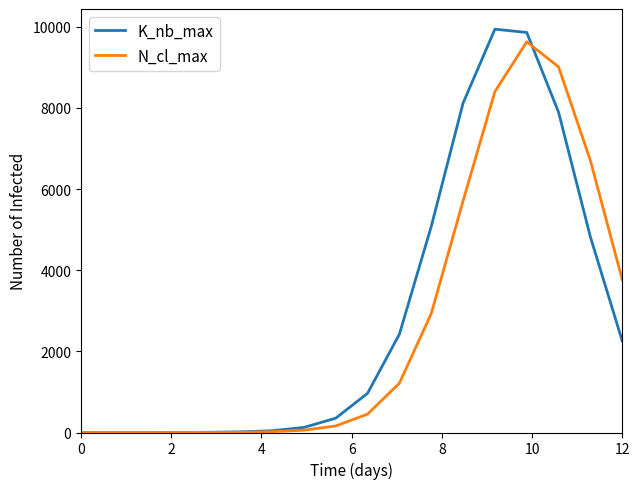

Which series has the largest range (max minus min)?

K_nb_max